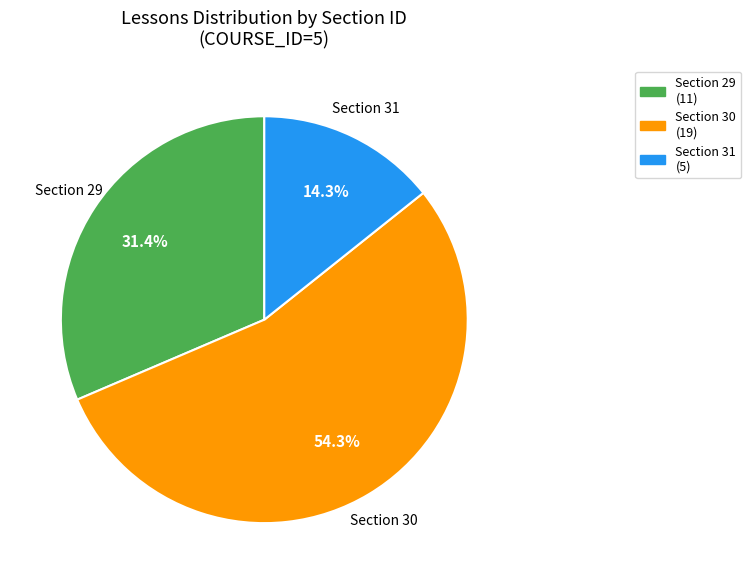

How much of the chart is everything except Section 29 (11)?

68.6%